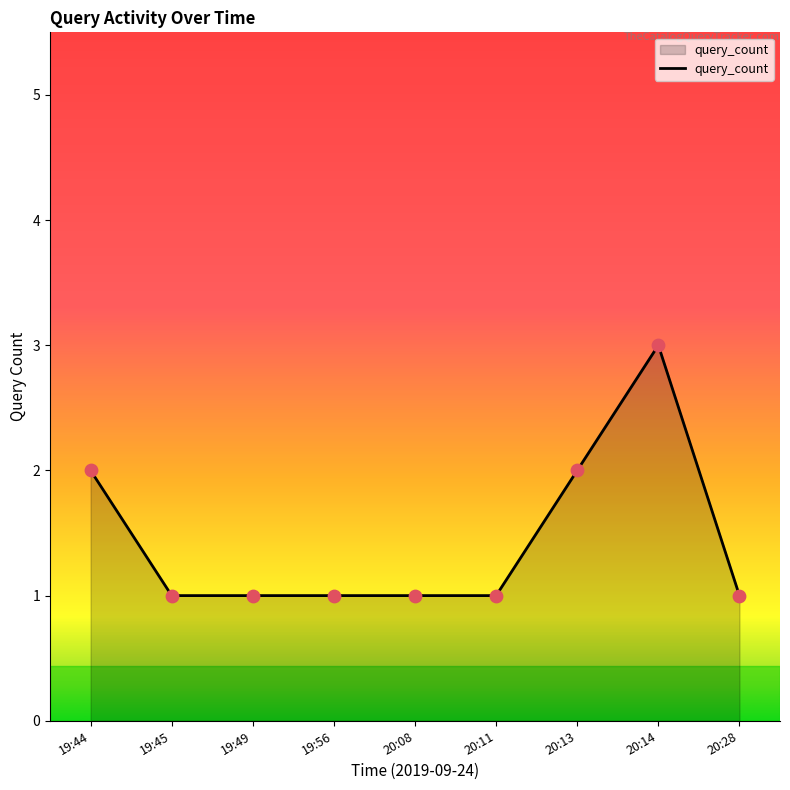

What is the ratio of the value at 19:44 to the value at 20:11?

2.0